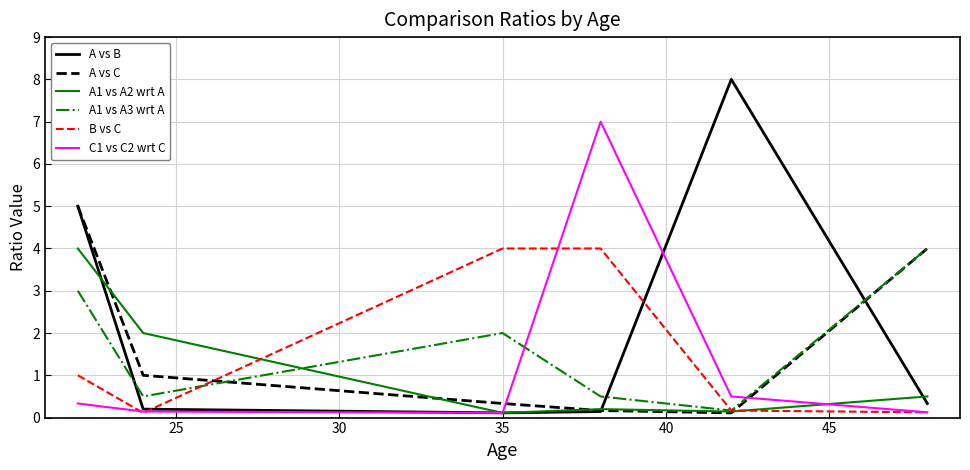

Which series has the largest total across all categories?

A vs B